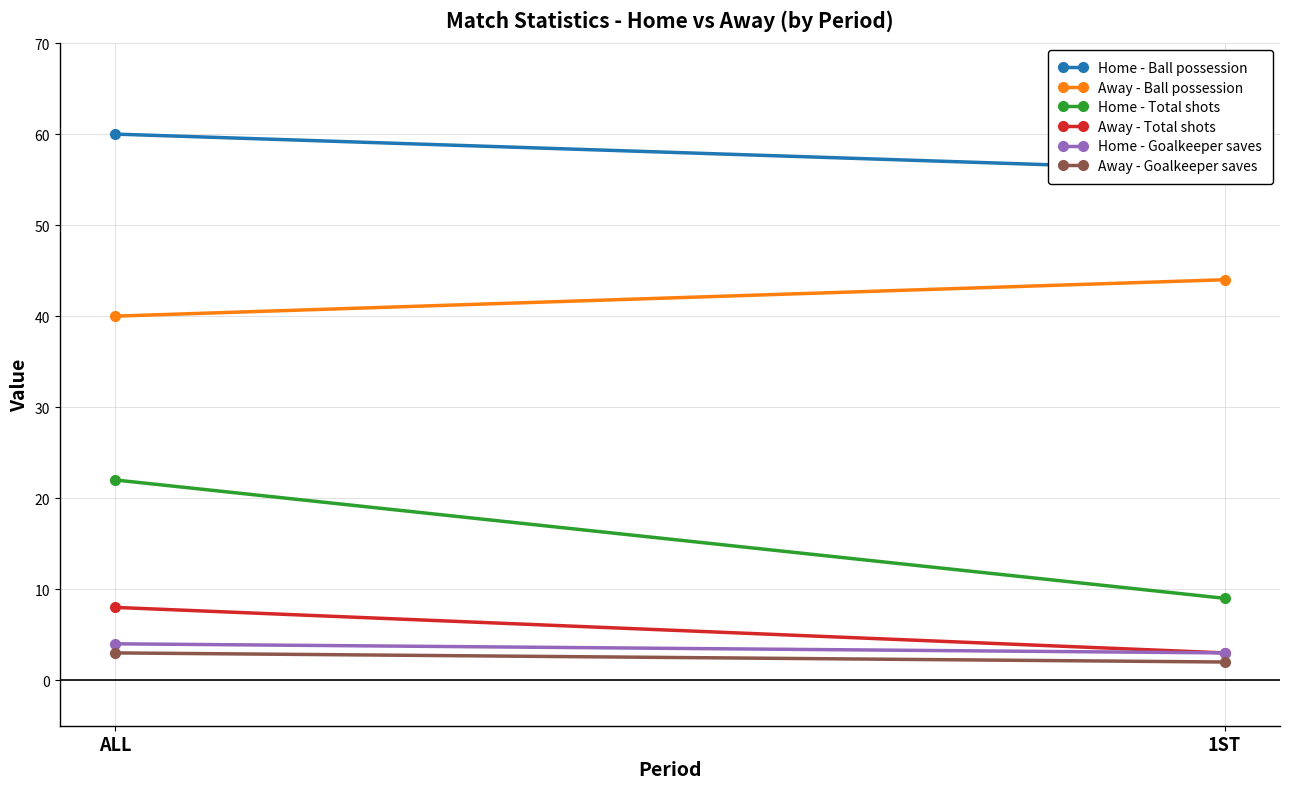

What is the sum of all Home - Total shots values?

31